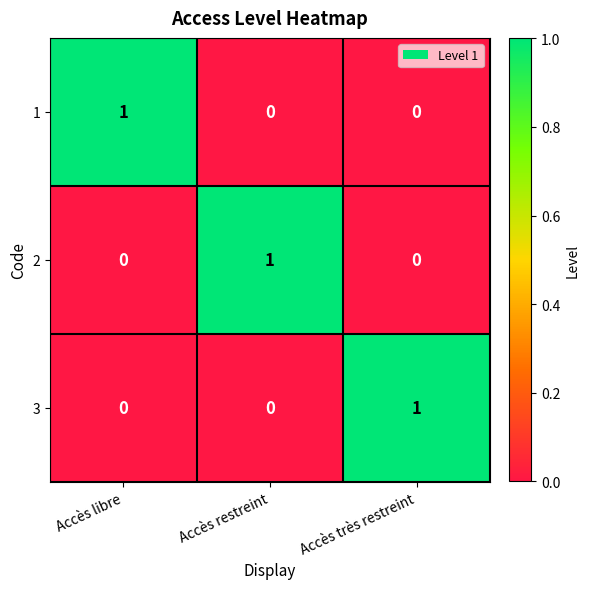

Reading right to left, list all the values displayed in this chart.

1: 0	0	1
2: 0	1	0
3: 1	0	0